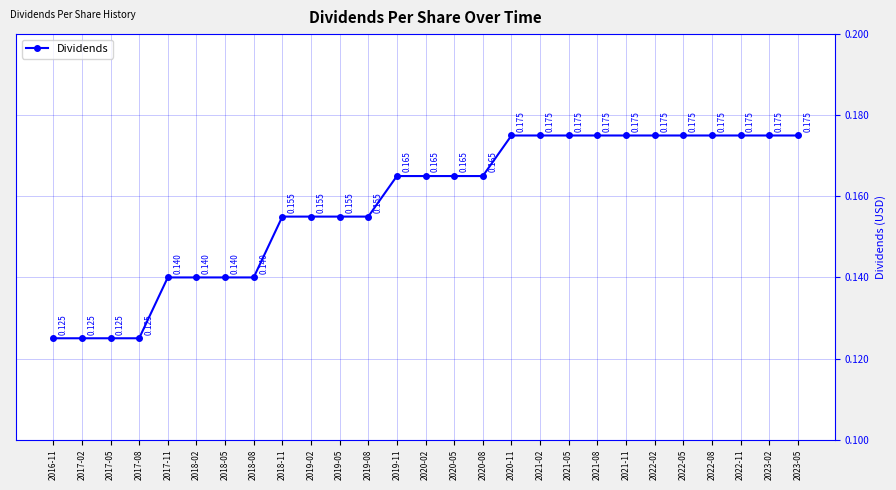

Rank the categories by value from lowest to highest.

2016-11, 2017-02, 2017-05, 2017-08, 2017-11, 2018-02, 2018-05, 2018-08, 2018-11, 2019-02, 2019-05, 2019-08, 2019-11, 2020-02, 2020-05, 2020-08, 2020-11, 2021-02, 2021-05, 2021-08, 2021-11, 2022-02, 2022-05, 2022-08, 2022-11, 2023-02, 2023-05